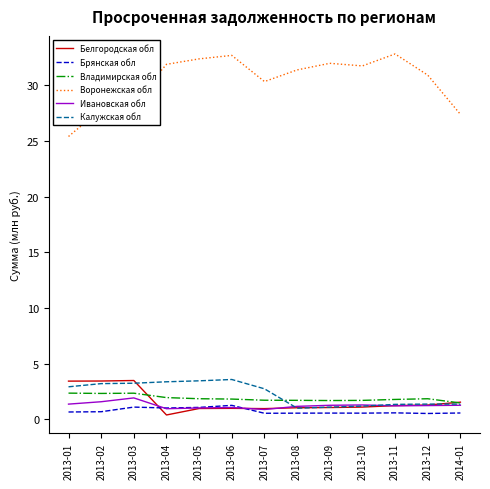

Which series changed the most between 2013-01 and 2013-05?

Воронежская обл